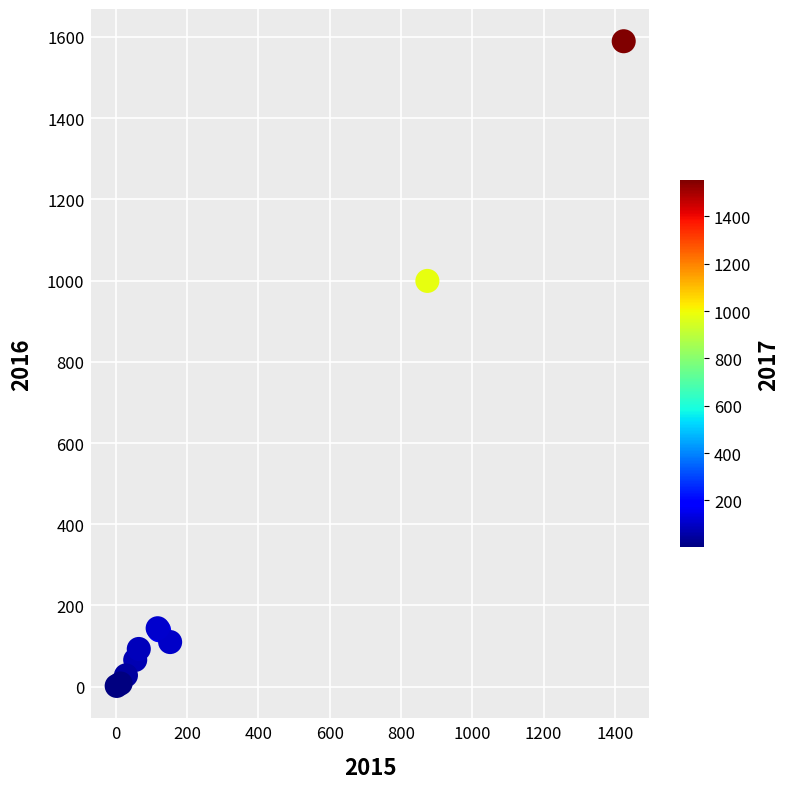

What Y value in the scatter plot is closest to 795?

999